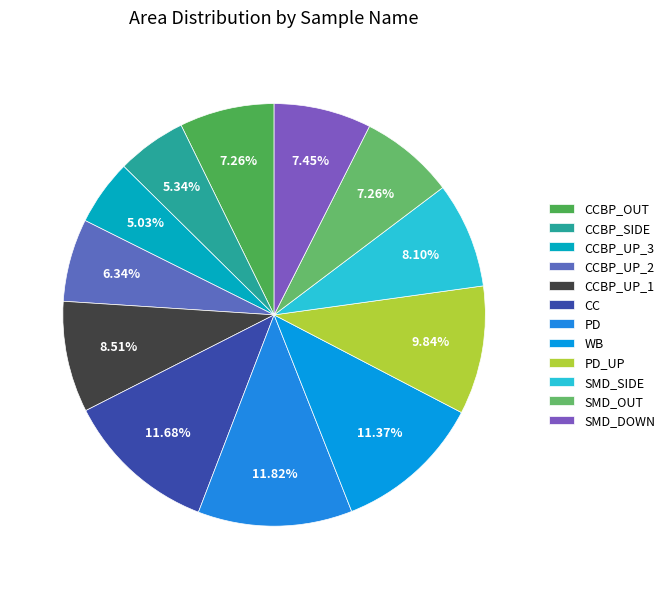

Is CCBP_UP_2 the majority of the pie?

No